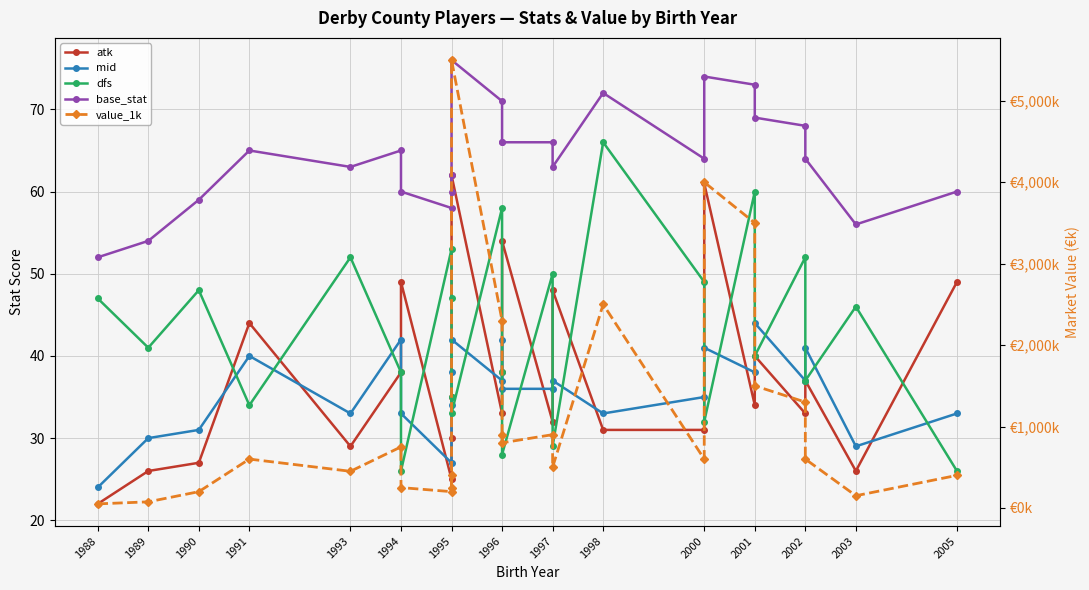

Reading right to left, what are all the values shown in this chart?

atk: 49	26	37	33	40	34	61	31	31	48	32	54	38	33	62	35	30	25	49	38	29	44	27	26	22
mid: 33	29	41	37	44	38	41	35	33	37	36	36	42	37	42	38	34	27	33	42	33	40	31	30	24
dfs: 26	46	37	52	40	60	32	49	66	29	50	28	38	58	33	35	47	53	26	38	52	34	48	41	47
base_stat: 60	56	64	68	69	73	74	64	72	63	66	66	66	71	76	60	62	58	60	65	63	65	59	54	52
value_1k: 400	150	600	1300	1500	3500	4000	600	2500	500	900	800	900	2300	5500	250	400	200	250	750	450	600	200	75	50